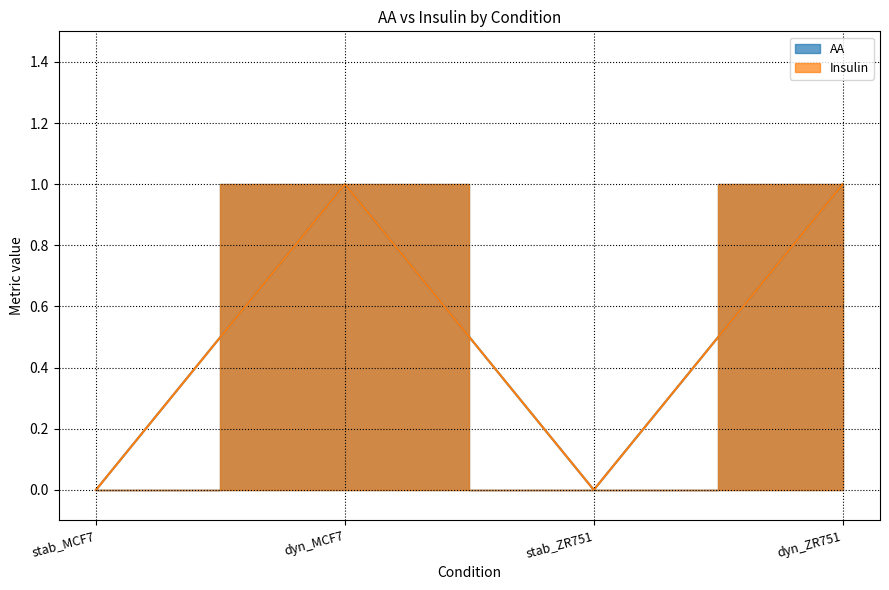

Rank the series by their maximum value, from lowest to highest.

AA, Insulin